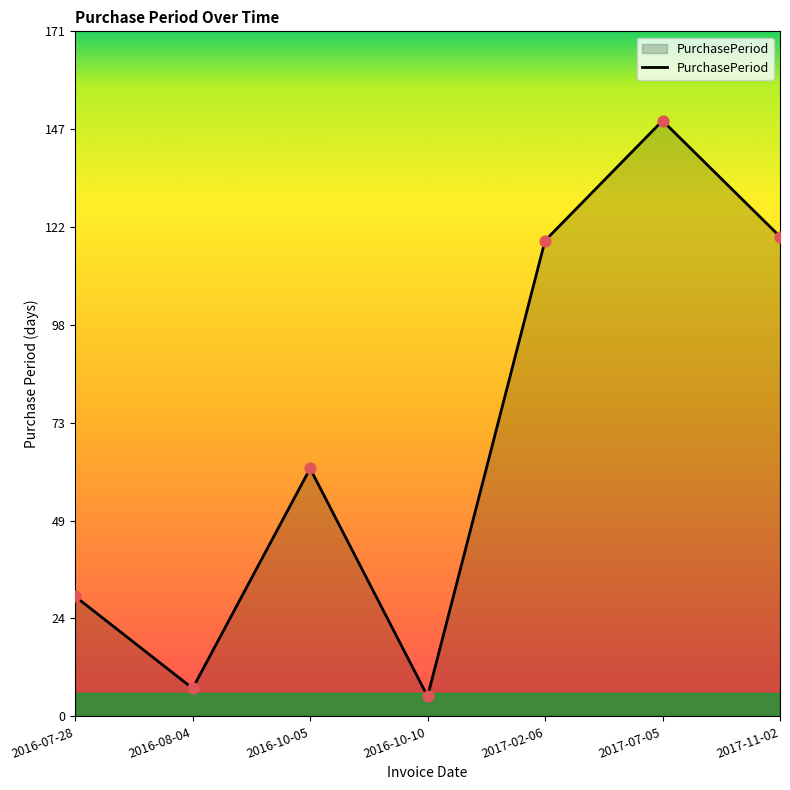

Which has a higher value, 2017-07-05 or 2016-10-05?

2017-07-05